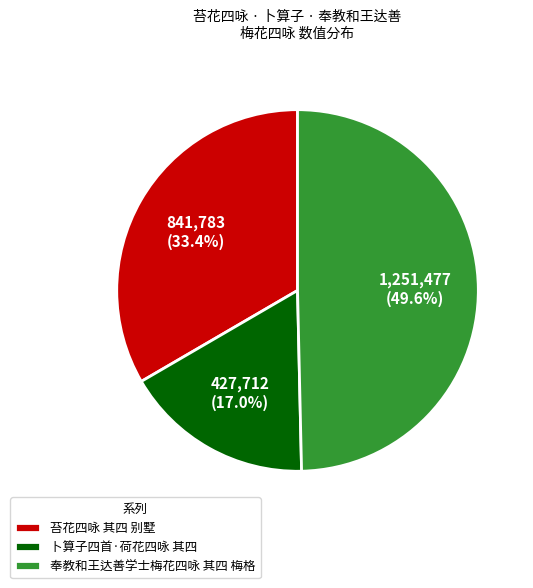

What is the smallest slice in the pie chart?

卜算子四首·荷花四咏 其四